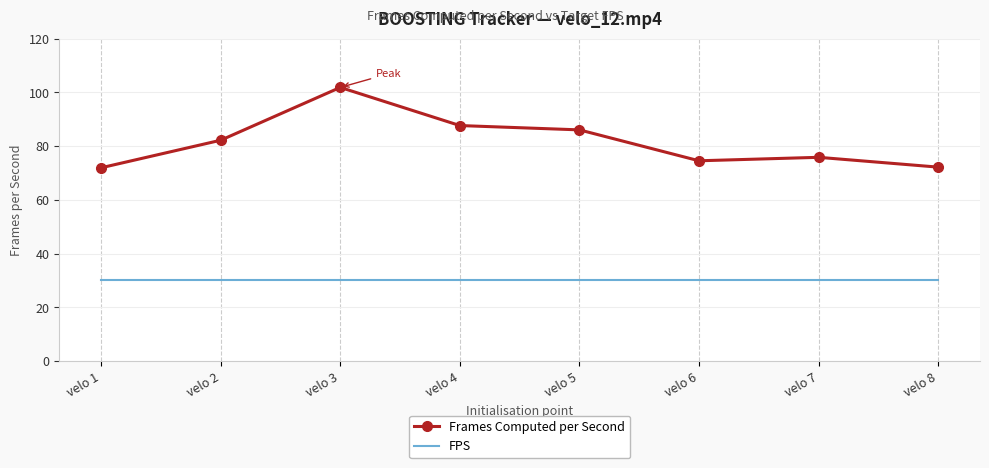

List the series in order of their peak value, highest first.

Frames Computed per Second, FPS